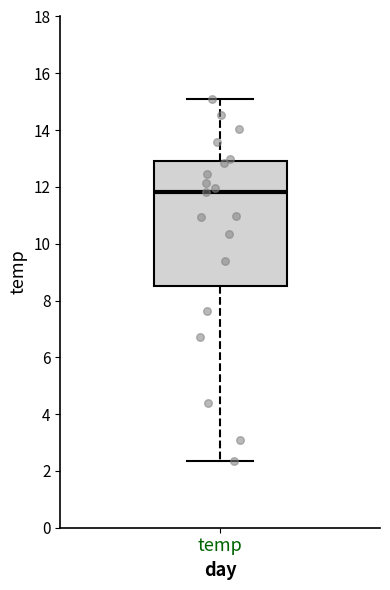

Transcribe this box plot: give where the median line is, the range the box spans, and where the two whiskers end, as read against the y-axis. The values are not printed on the chart, so give them approximately, as read against the axis.

median 11.8, box 8.6 to 13.0, whiskers 2.4 to 15.0